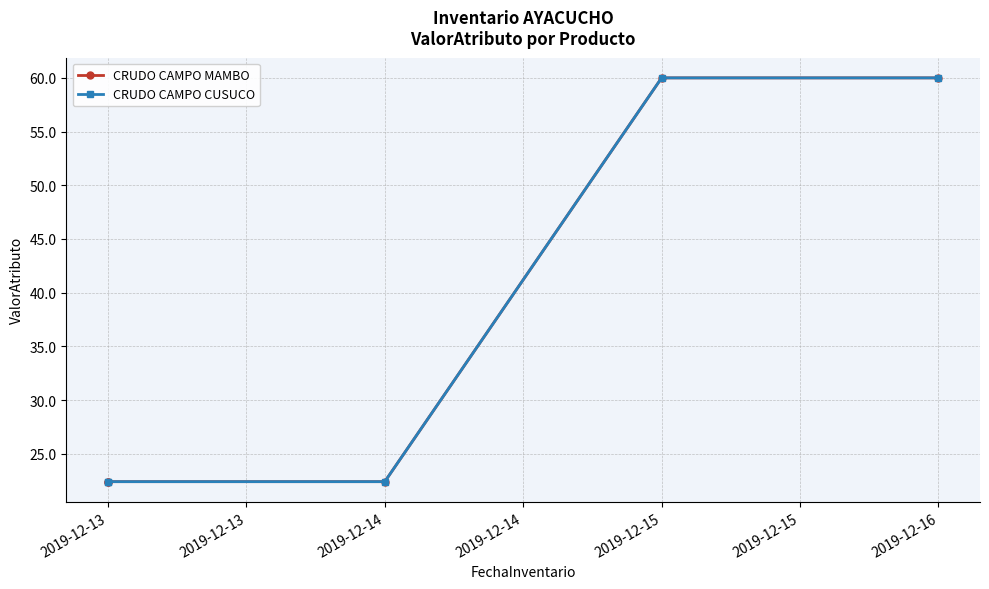

What is the sum of all CRUDO CAMPO CUSUCO values?

187.2